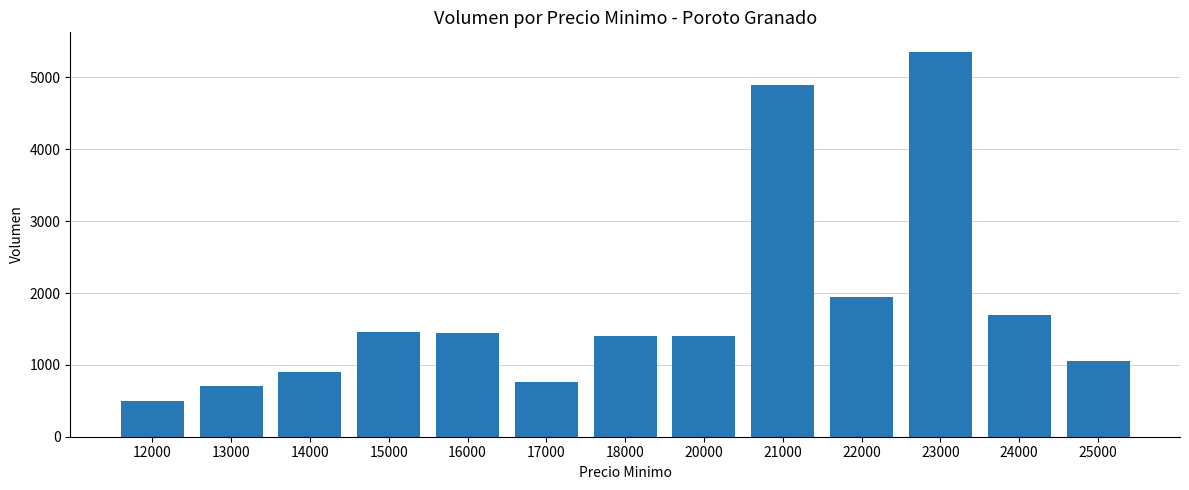

The value at 18000 is 2430. True or false?

False